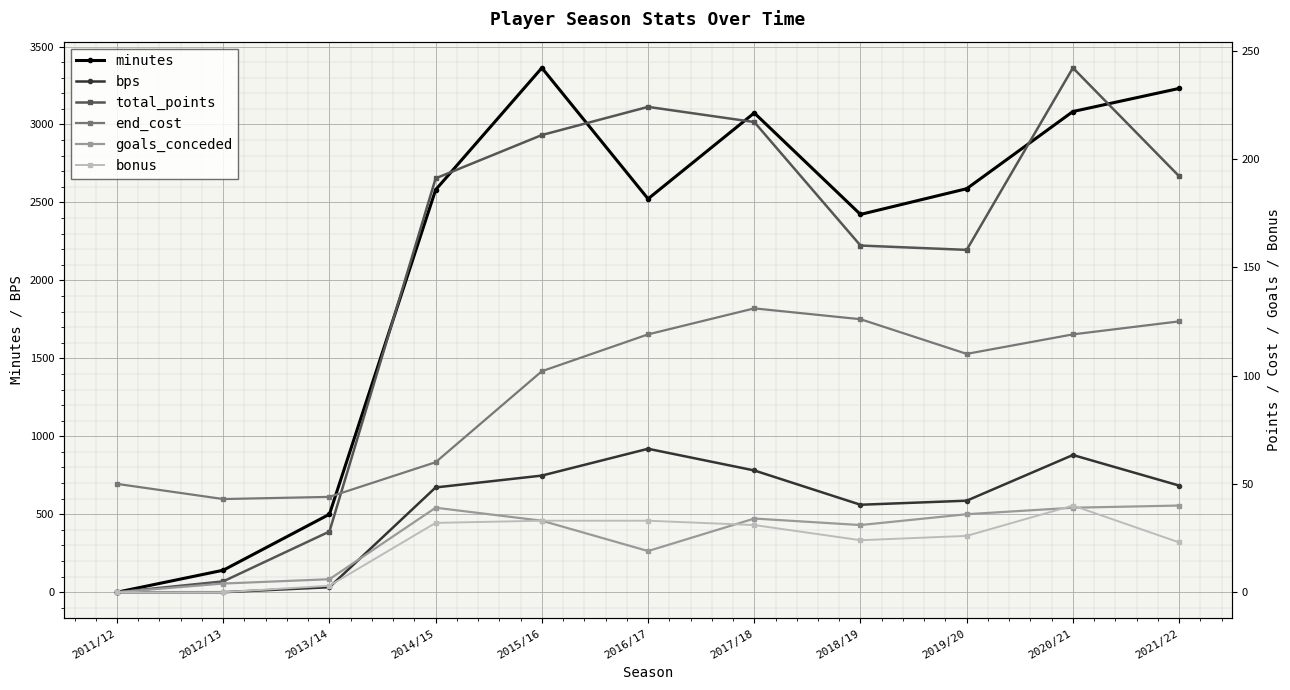

How many positive values does the bonus series have?

9